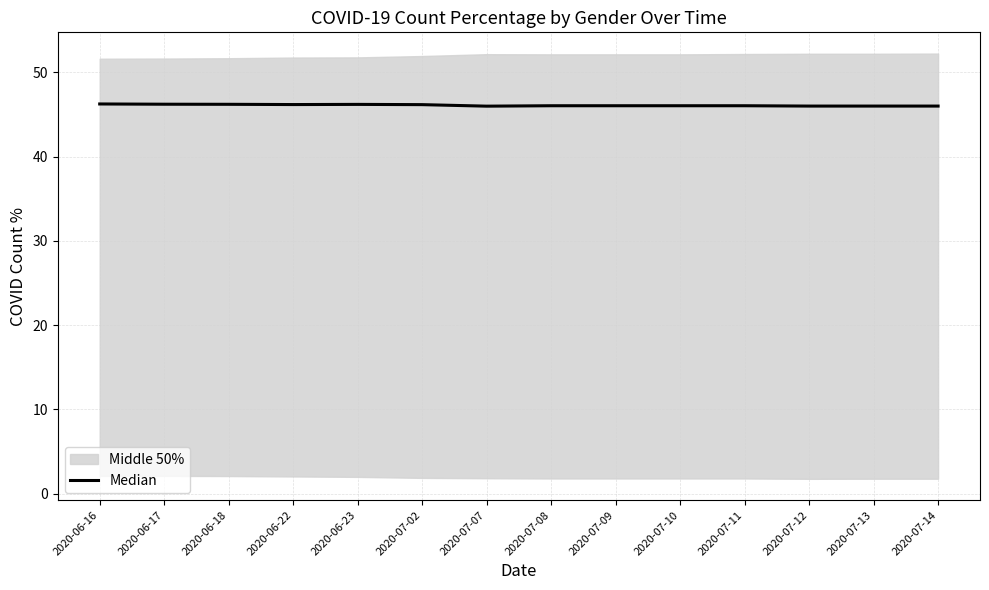

How many data points does each series have?

14